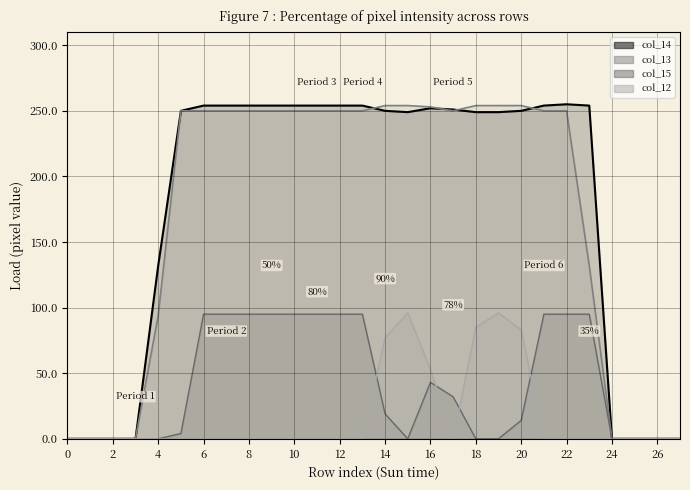

In col_14, how many points are lower than both neighbors (excluding endpoints)?

1